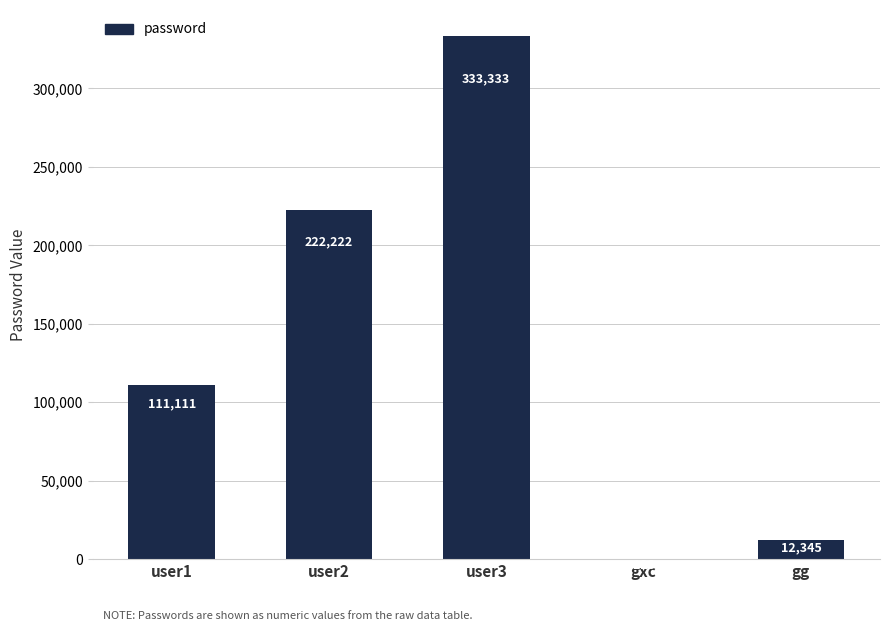

What is the greatest value displayed?

333333